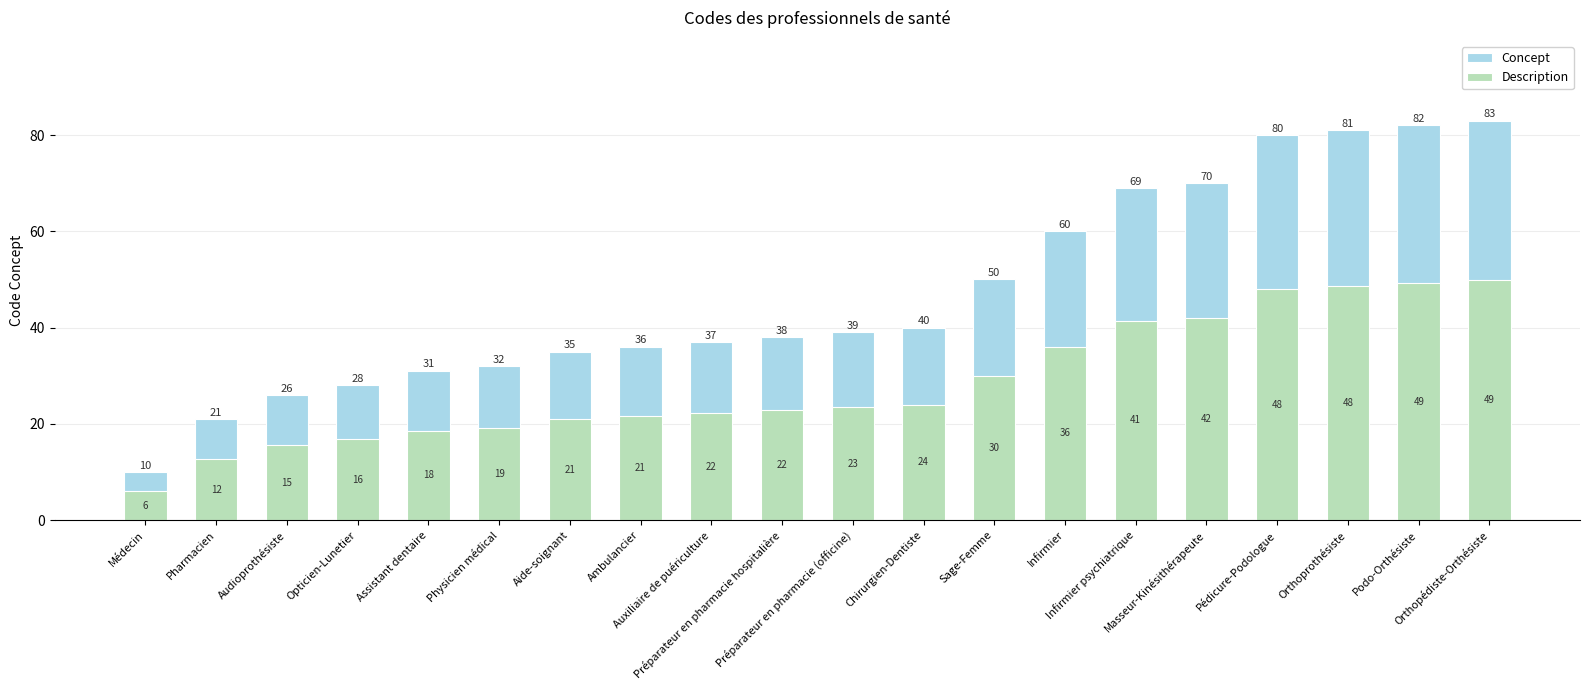

What is the sum of the Description values at Orthoprothésiste and Aide-soignant?

69.6